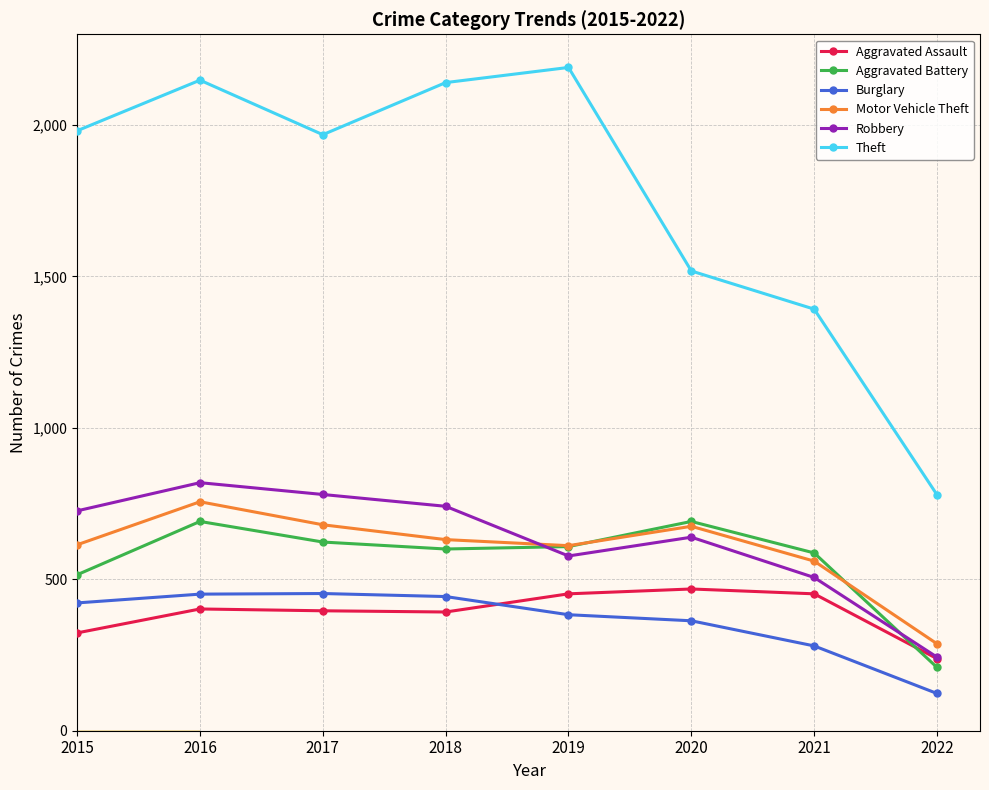

What are all the series names shown in the legend?

Aggravated Assault, Aggravated Battery, Burglary, Motor Vehicle Theft, Robbery, Theft